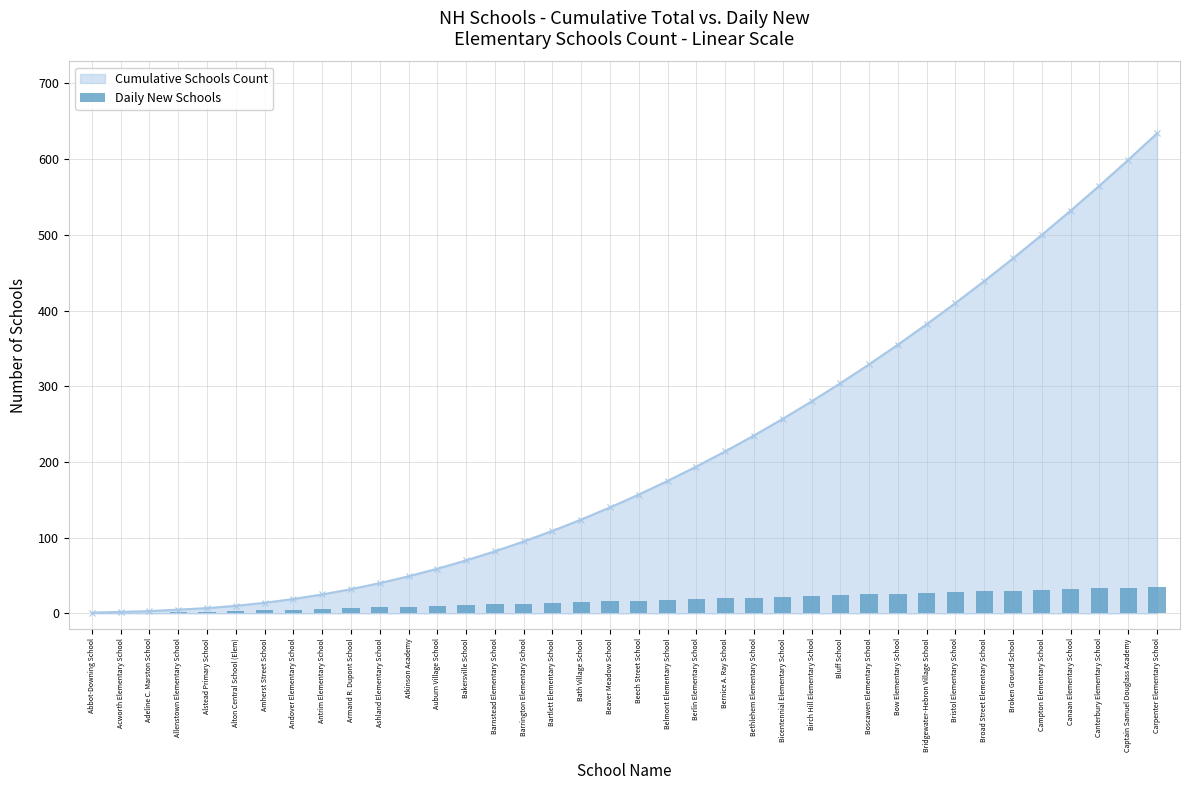

What is the change in value from Alstead Primary School to Bluff School?

+22